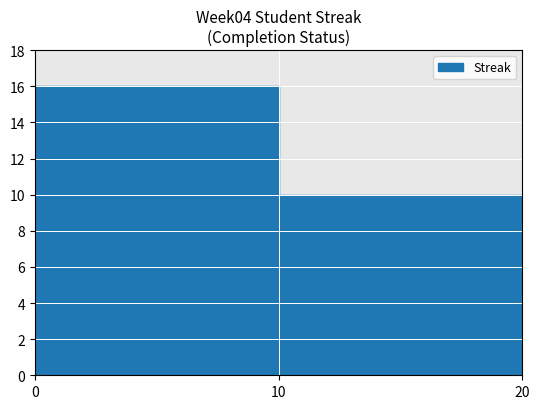

What is the value of the 2nd bar from the left?

10